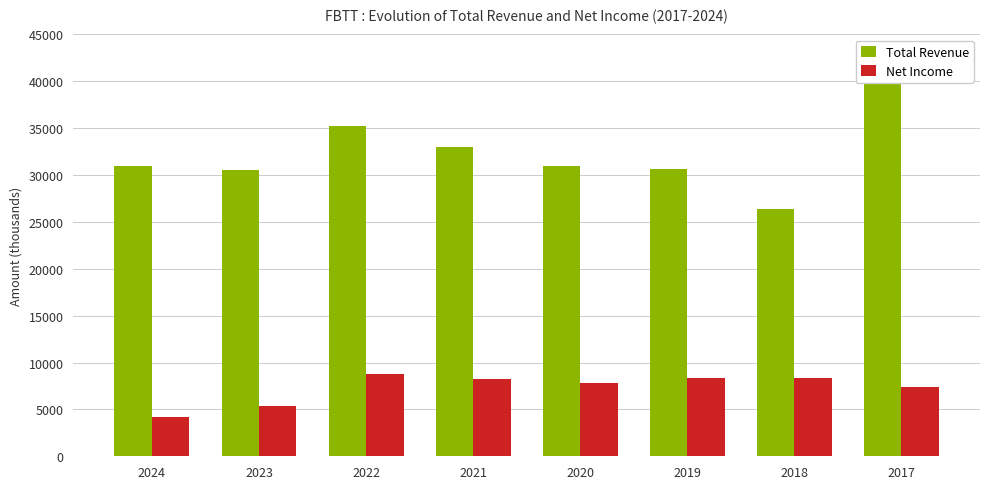

What is the minimum value shown in the chart?

4200